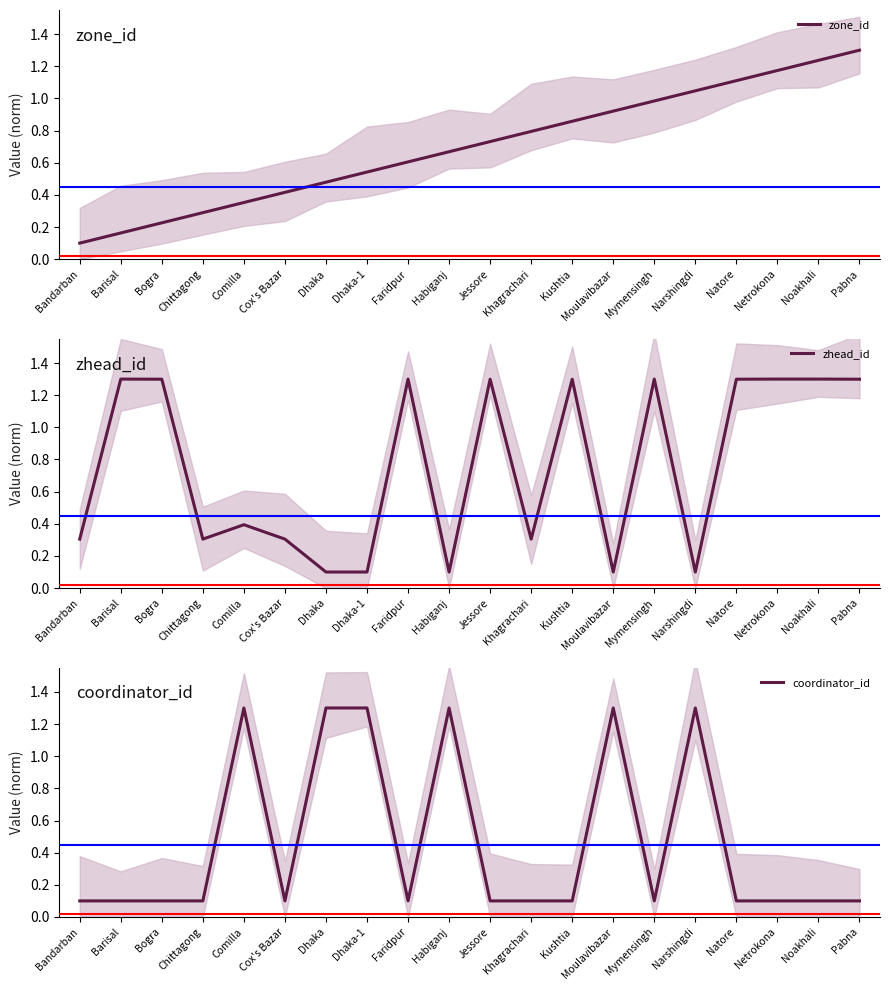

What is the label of the 14th point from the left?

Moulavibazar